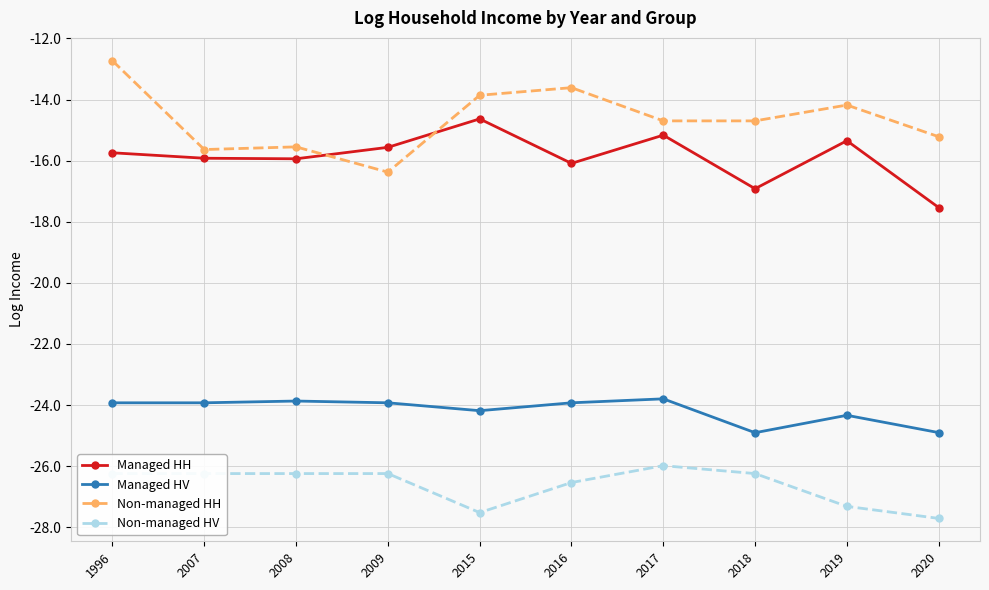

Reading right to left, list all the values displayed in this chart.

Managed HH: 2020=-17.5	2019=-15.3	2018=-16.9	2017=-15.2	2016=-16.1	2015=-14.6	2009=-15.6	2008=-15.9	2007=-15.9	1996=-15.7
Managed HV: 2020=-24.9	2019=-24.3	2018=-24.9	2017=-23.8	2016=-23.9	2015=-24.2	2009=-23.9	2008=-23.9	2007=-23.9	1996=-23.9
Non-managed HH: 2020=-15.2	2019=-14.2	2018=-14.7	2017=-14.7	2016=-13.6	2015=-13.9	2009=-16.4	2008=-15.5	2007=-15.6	1996=-12.7
Non-managed HV: 2020=-27.7	2019=-27.3	2018=-26.2	2017=-26.0	2016=-26.5	2015=-27.5	2009=-26.2	2008=-26.2	2007=-26.2	1996=-26.2